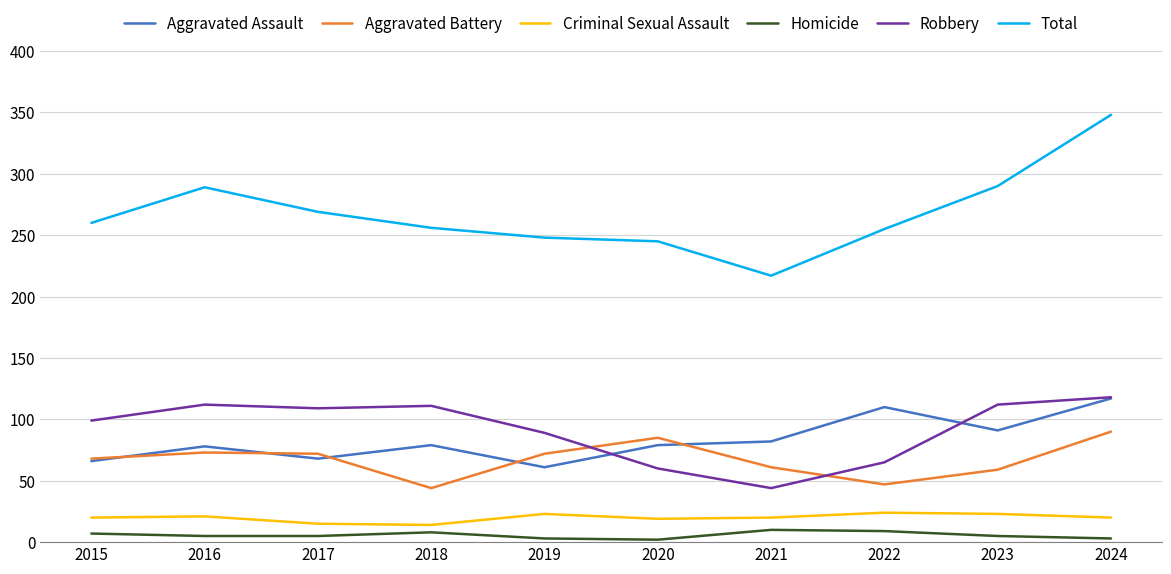

Which series has the largest total across all categories?

Total